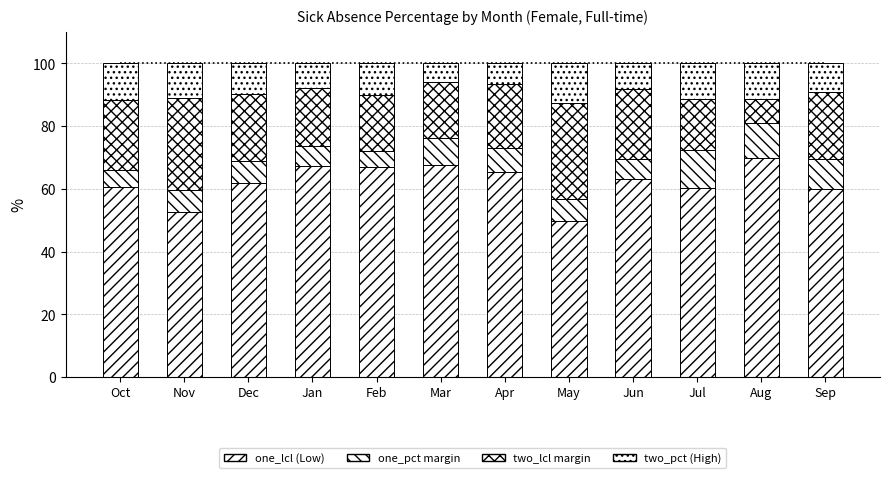

How many values in the one_lcl (baseline) series are below 63?

6